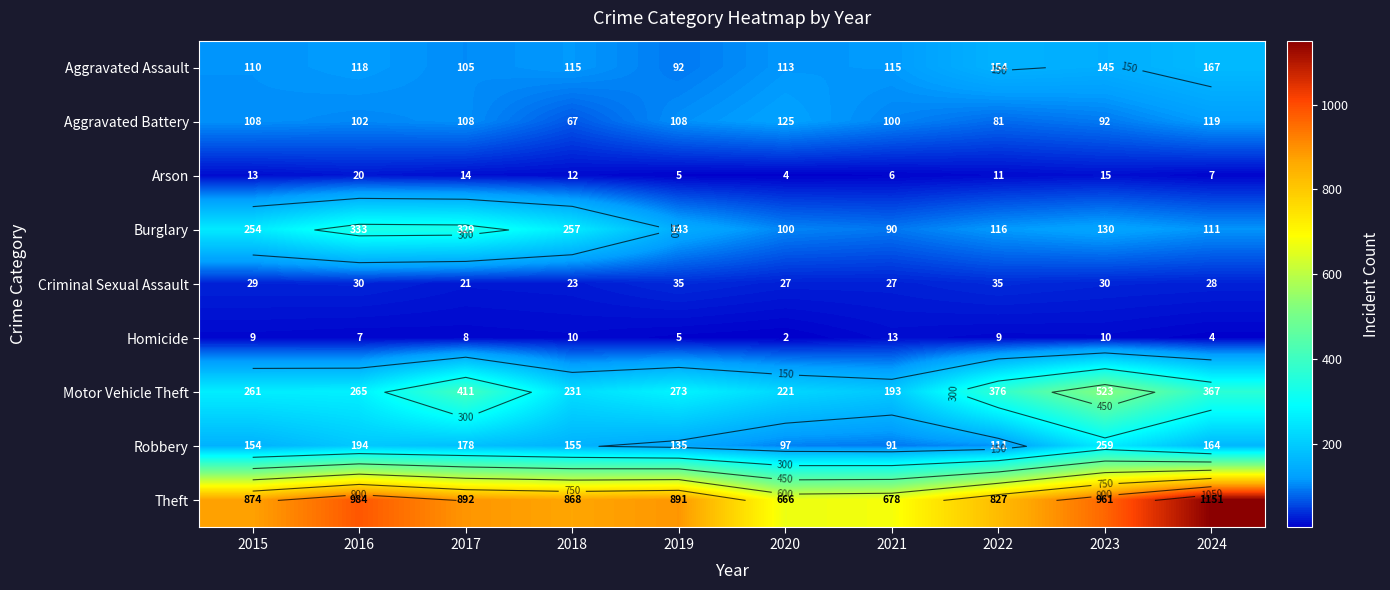

What is the spread (max minus min) of values at 2019?

886